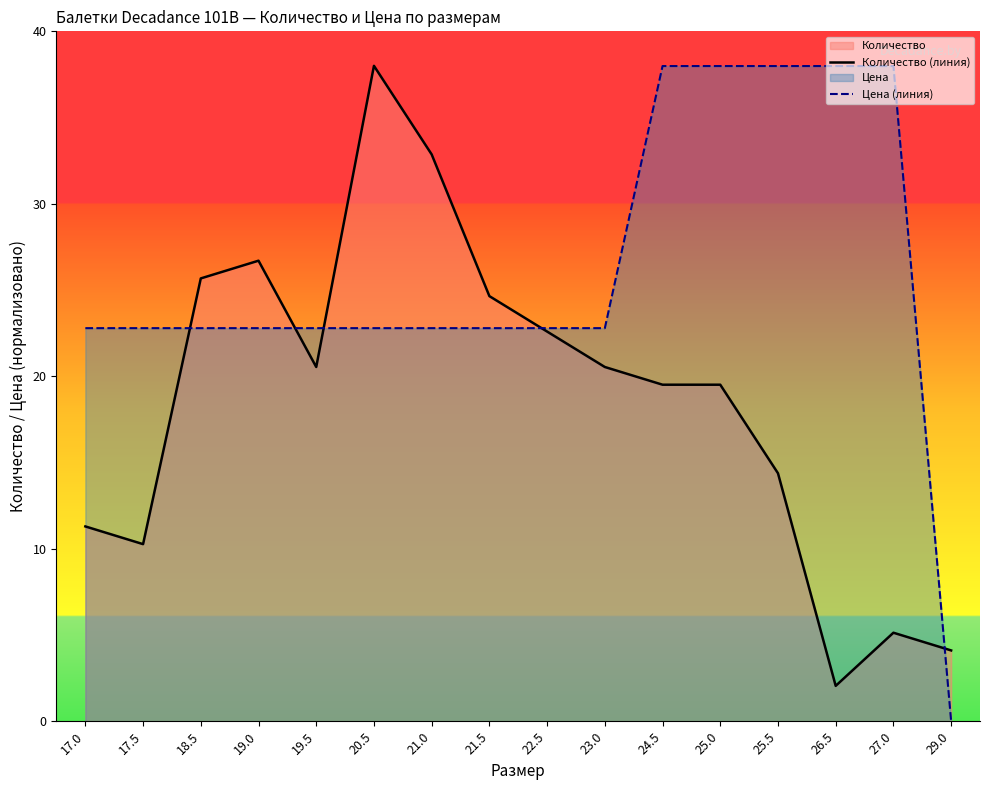

At how many categories does at least one series exceed 11?

15